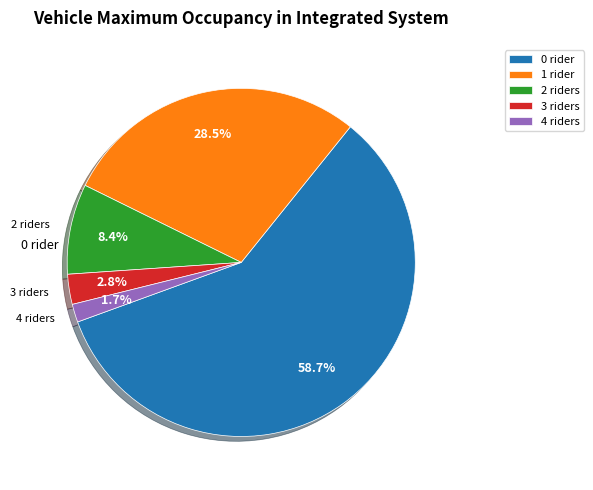

To the nearest percent, what is the average slice percentage?

20%